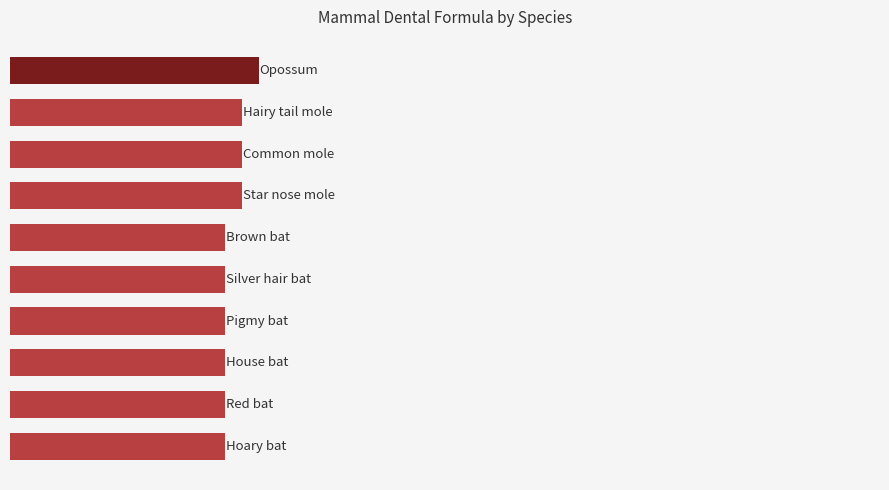

Rank the categories by value from lowest to highest.

4, 5, 6, 7, 8, 9, 1, 2, 3, 0